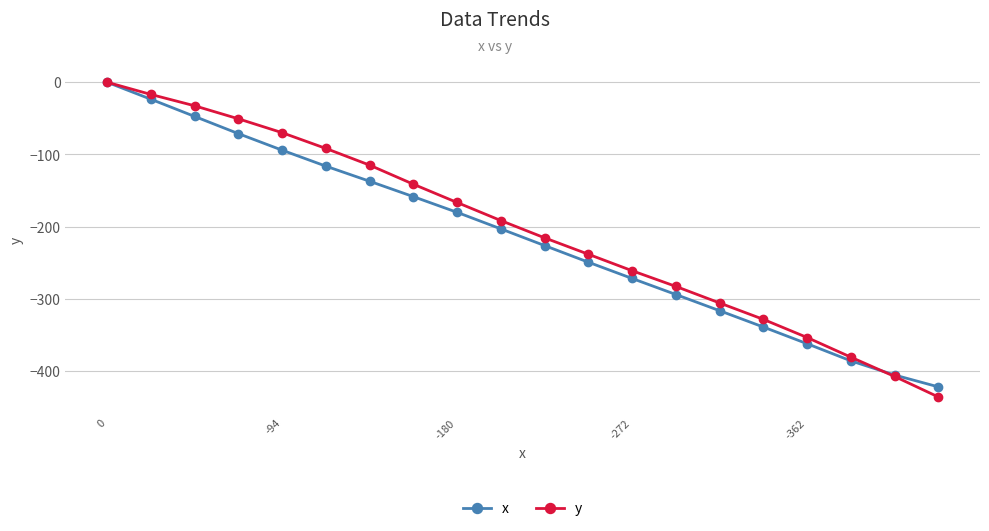

Which series has the widest spread of values?

y